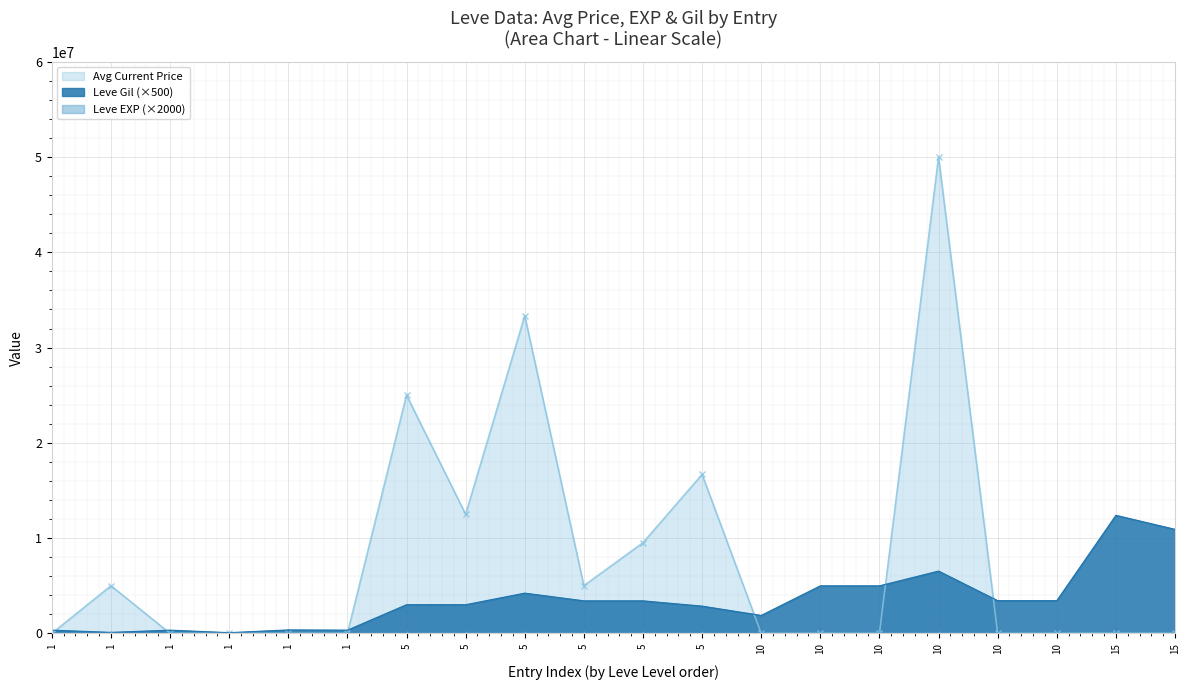

Which series has the largest range (max minus min)?

Avg Current Price